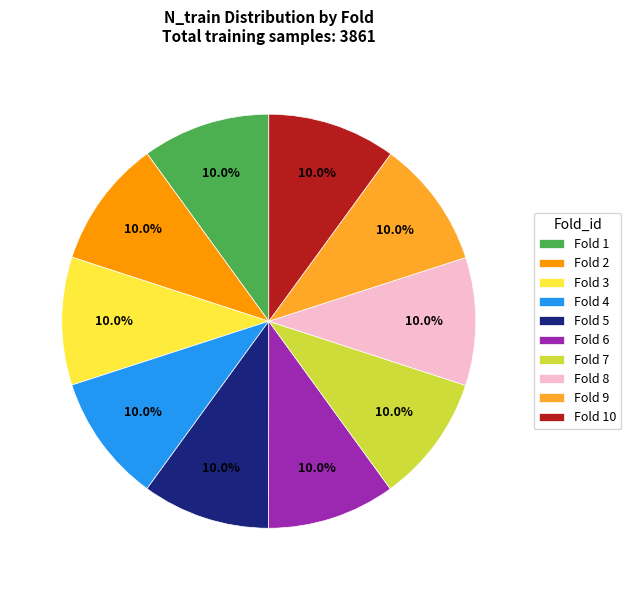

Approximately how many times larger is the value at Fold 5 compared to Fold 3?

1.0